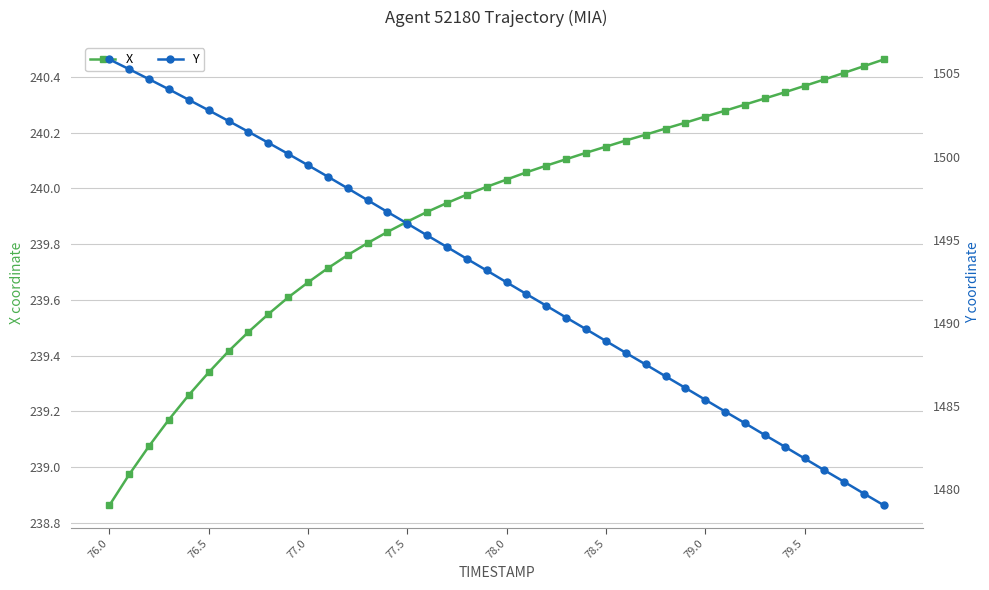

Which category has the lowest value in the X series?

76.0